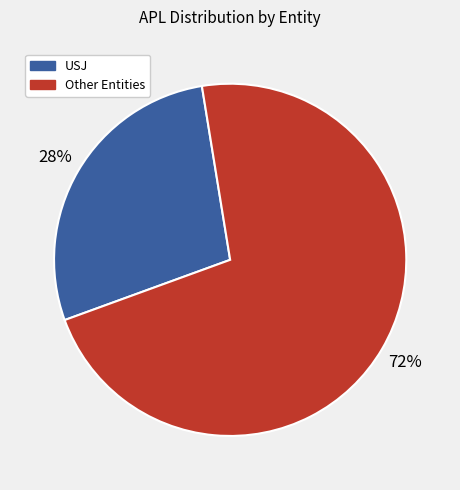

Is there any slice that represents more than half of the pie?

Yes